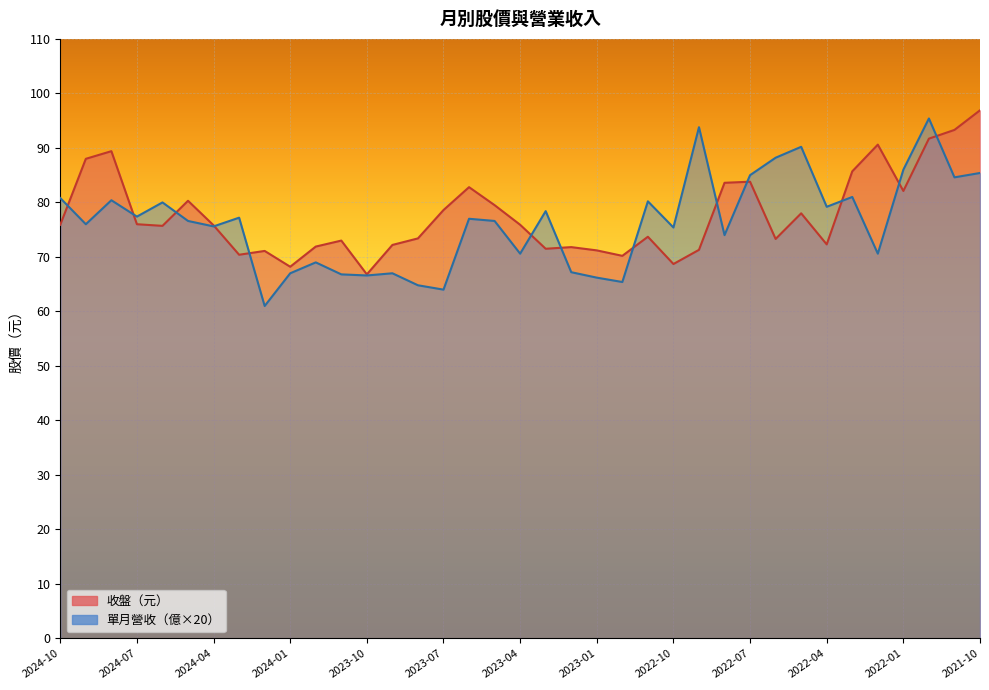

Which series ends up on top after the final intersection of 單月營收 and 收盤?

收盤